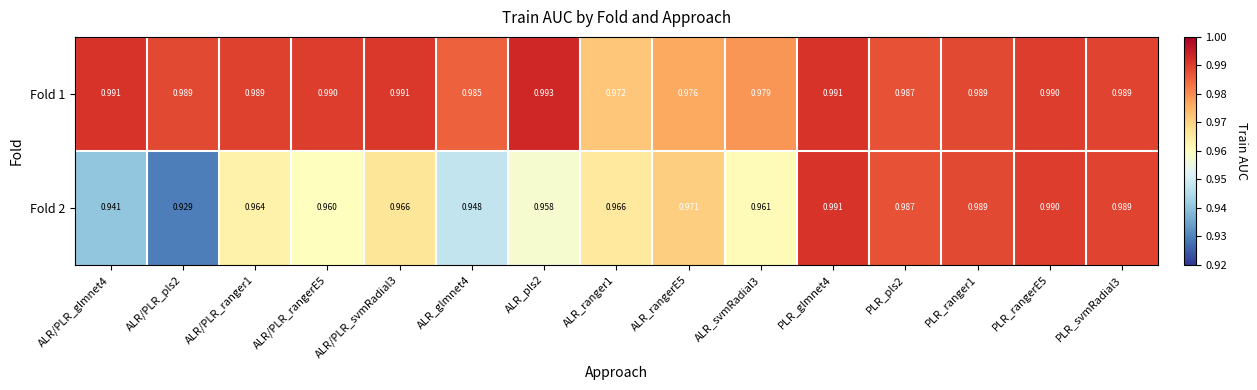

Which series has the widest spread of values?

Fold 2